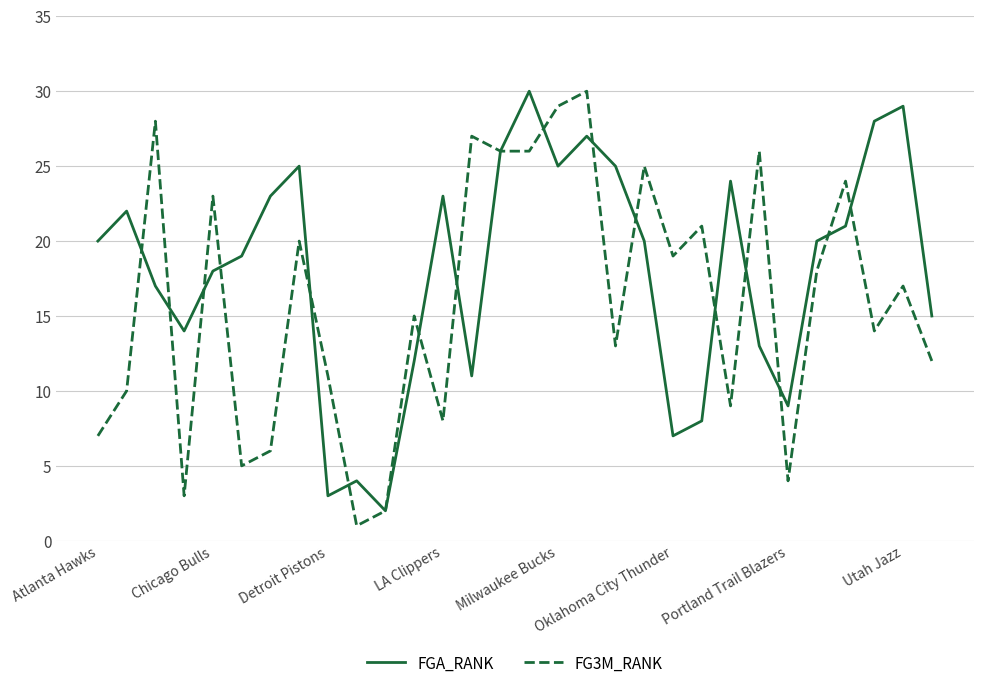

What is the maximum value shown in the chart?

30